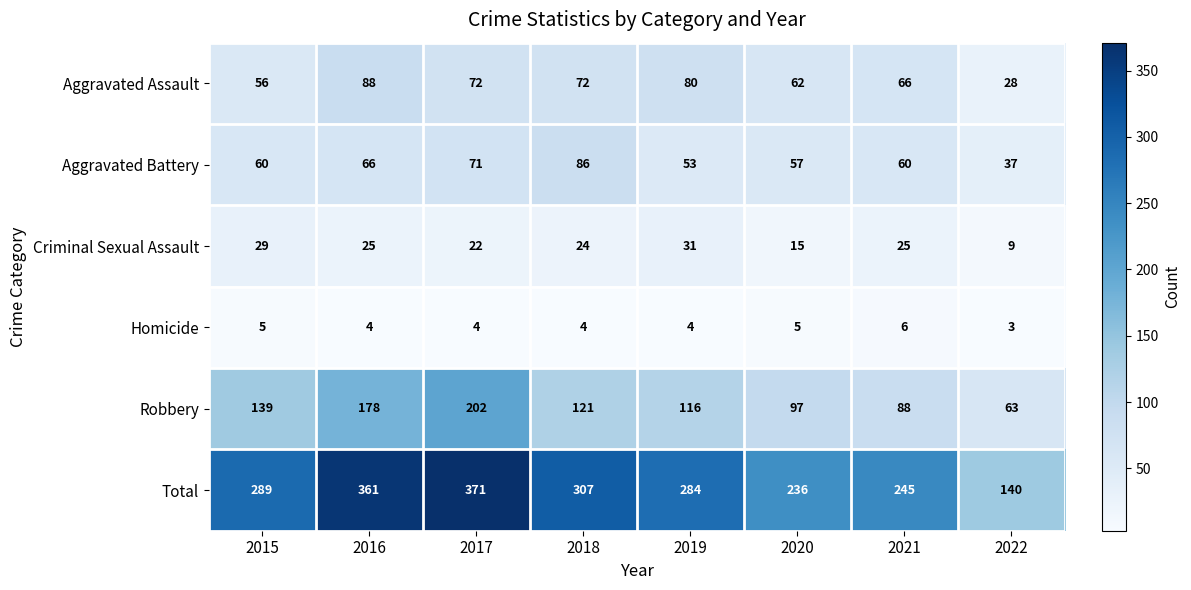

Which series has the largest range (max minus min)?

Total